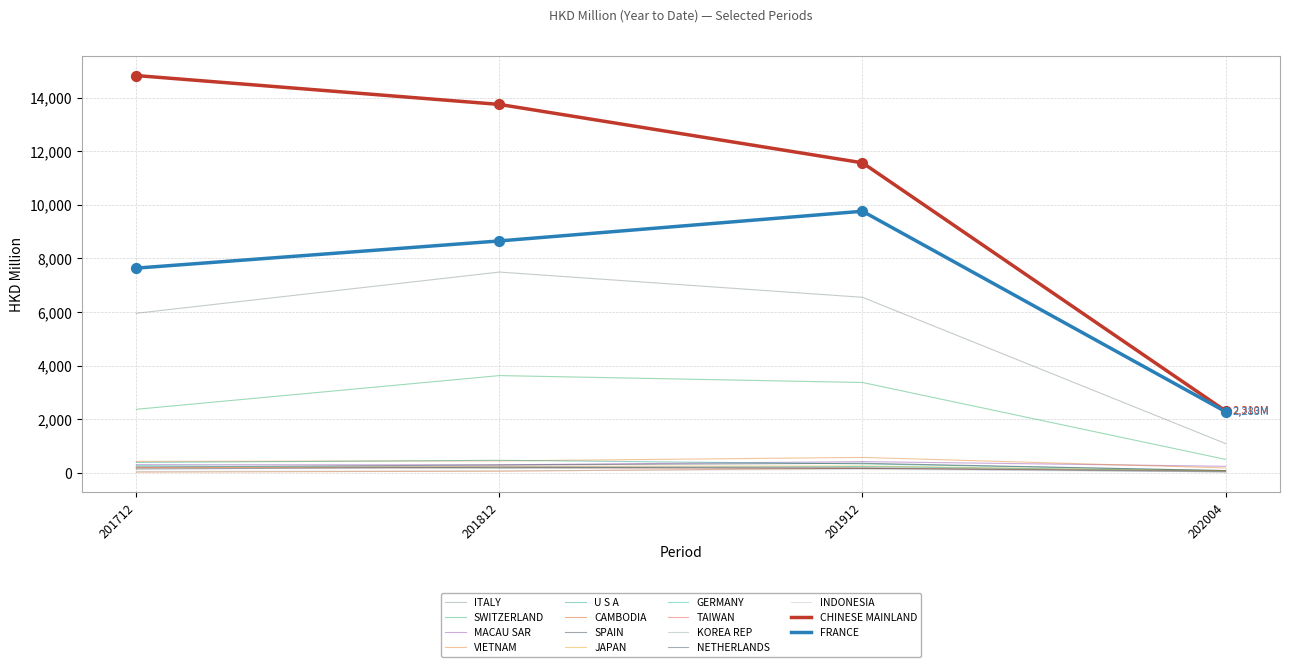

Which series has the largest total across all categories?

CHINESE MAINLAND